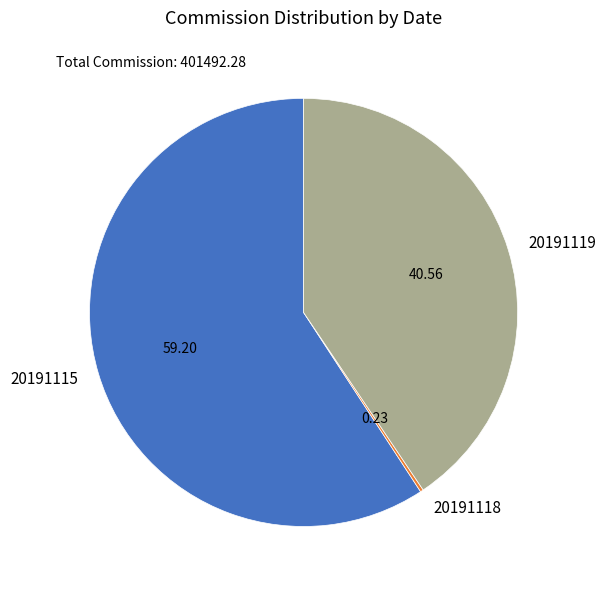

Is there a majority slice in this chart?

Yes